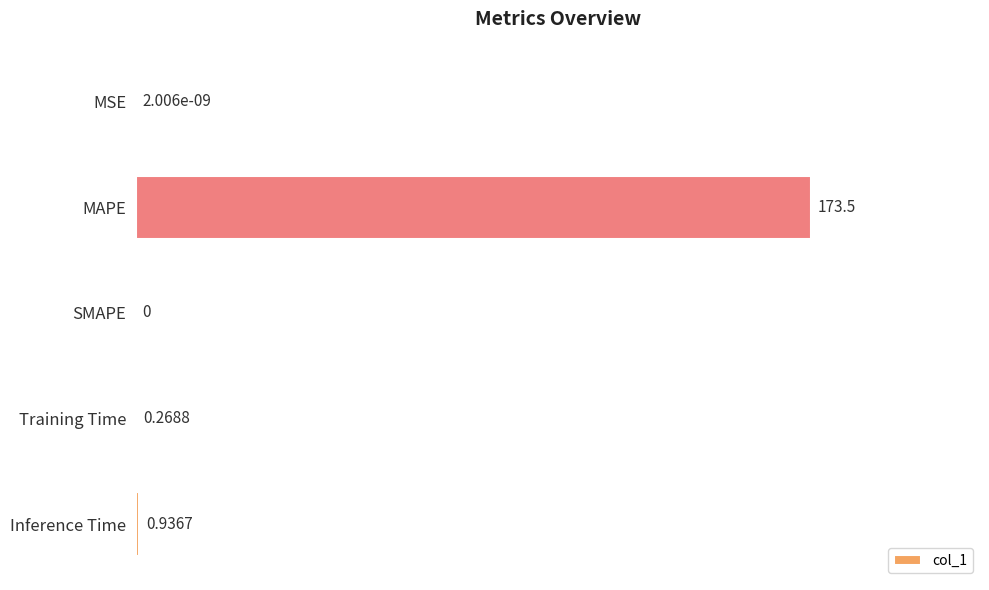

What is the sum of the values at MAPE and Inference Time?

174.4